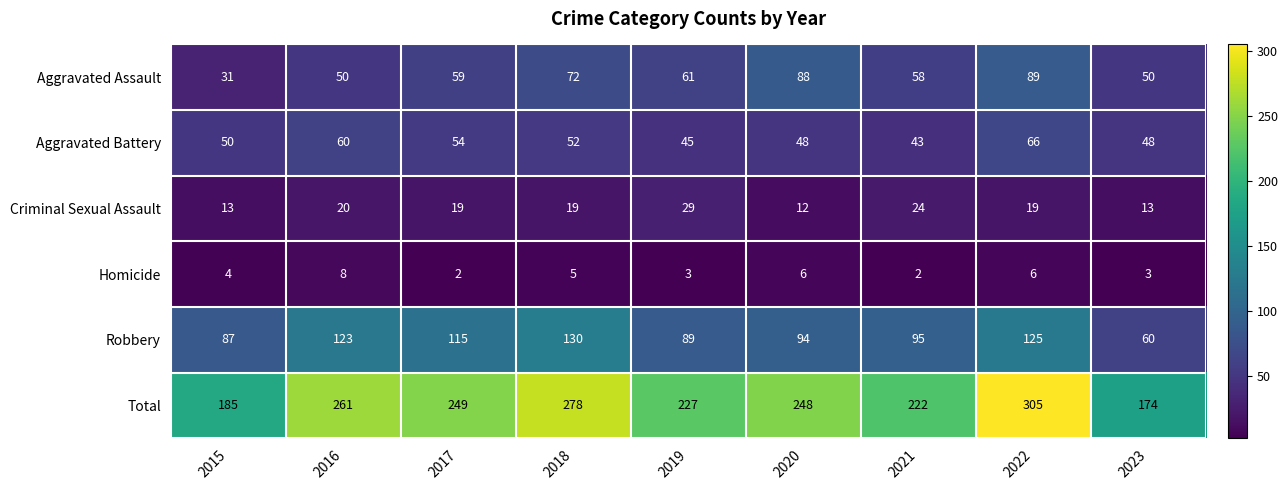

Which series has the largest total across all categories?

Total